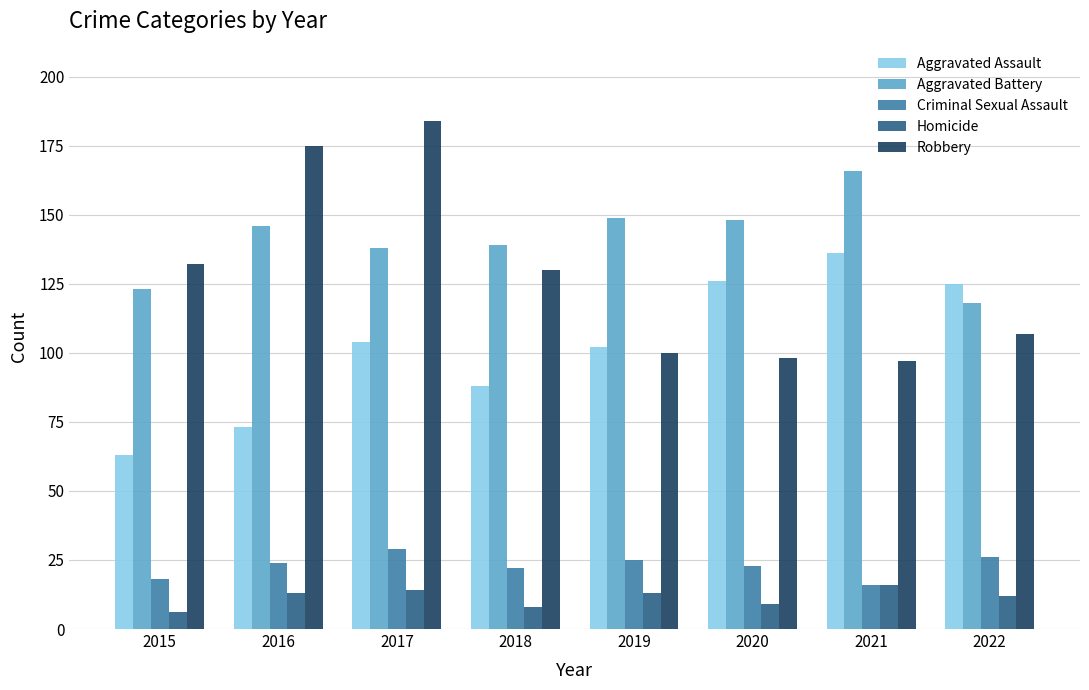

Where does the Robbery series first go above 130?

2015